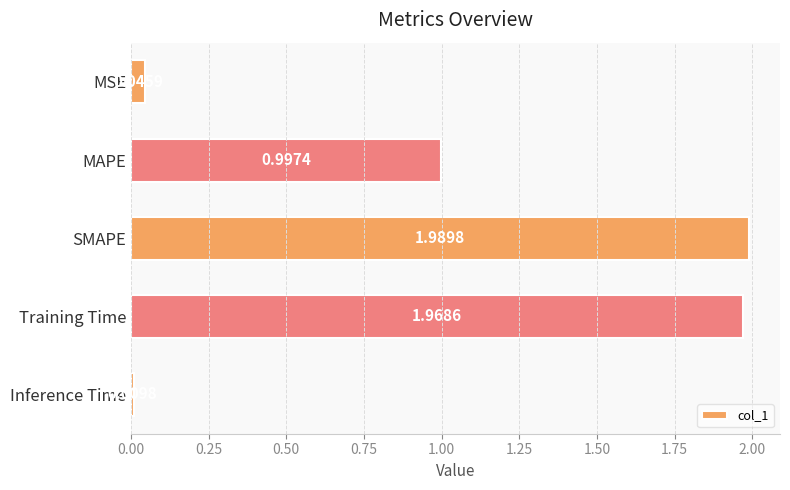

What is the difference between the values at MSE and SMAPE?

1.9